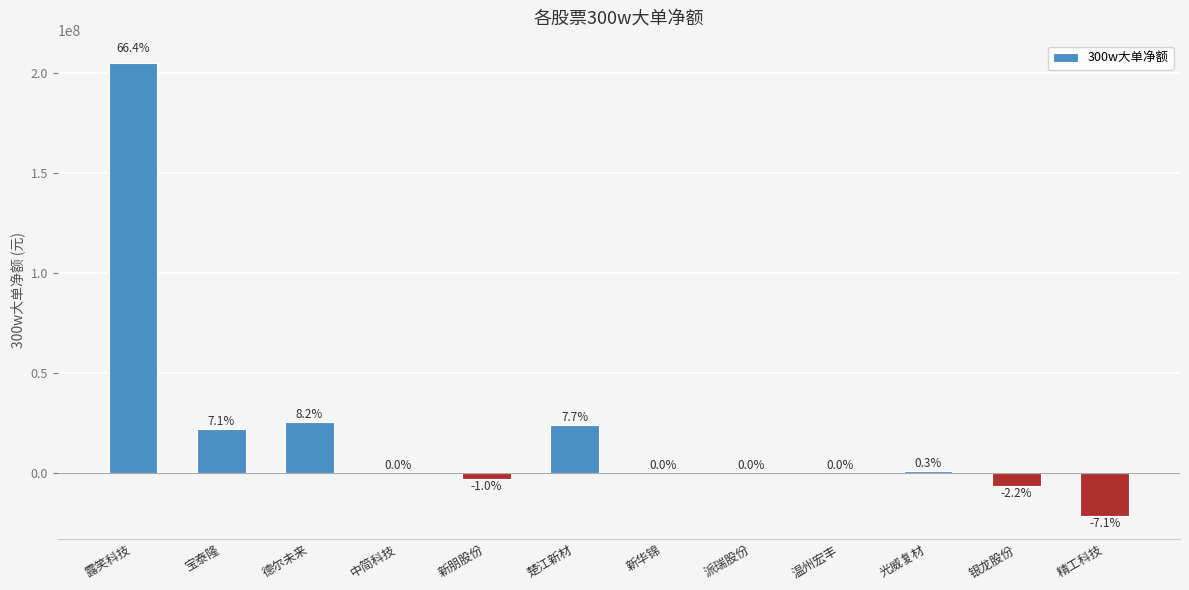

Where does the data first go above 0?

露笑科技